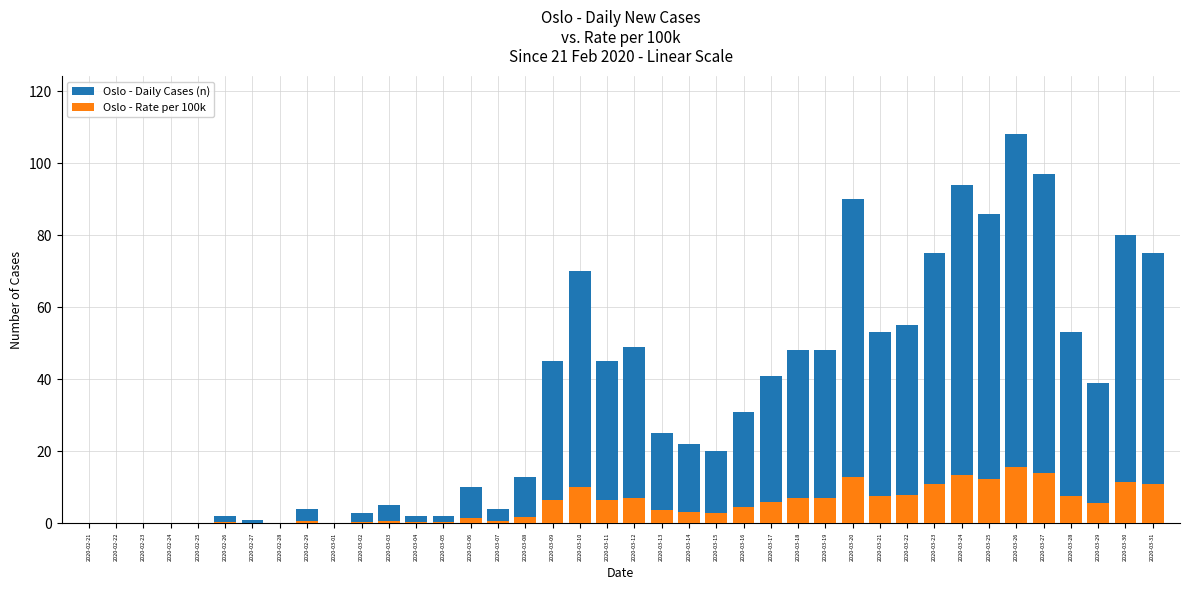

What is the label of the 9th bar from the right?

2020-03-23